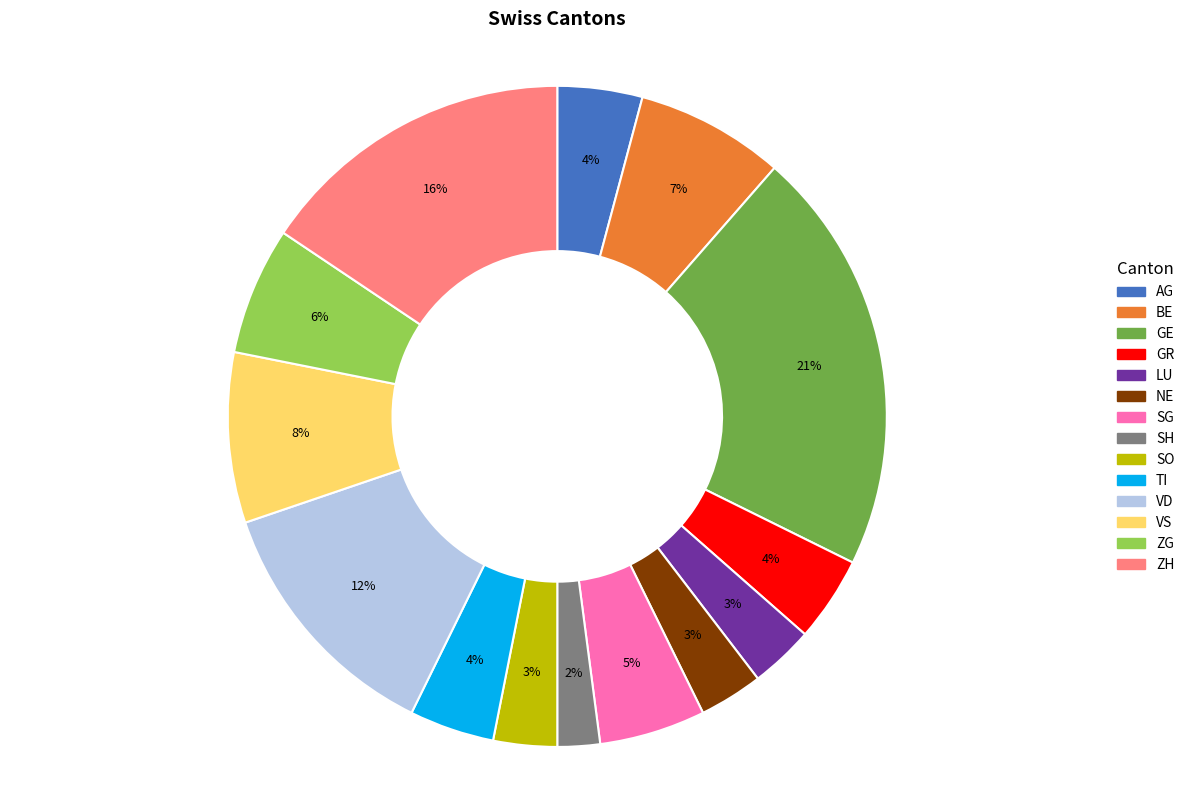

The ZH slice represents 21% of the pie. True or false?

False